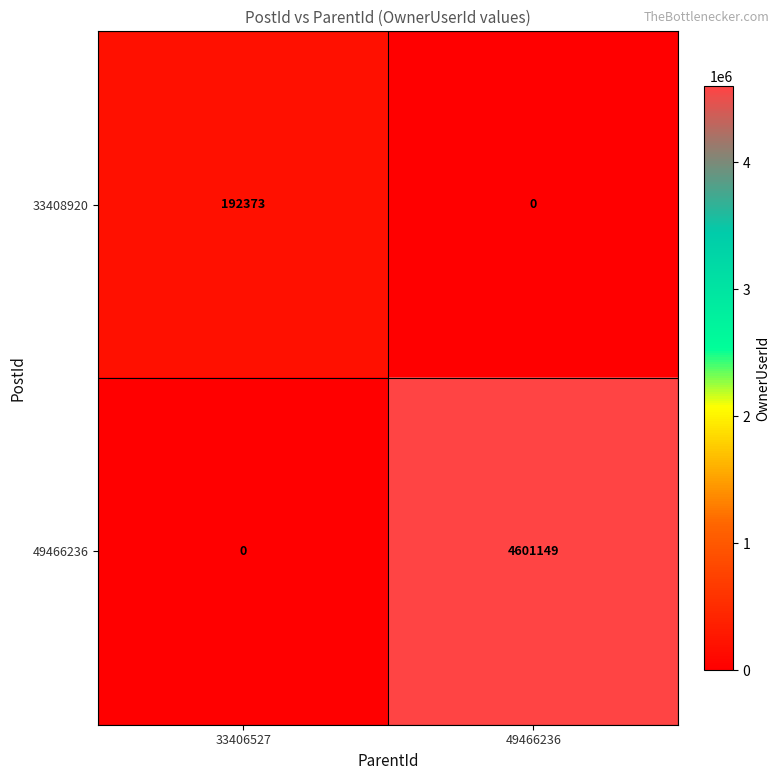

Which series has the largest range (max minus min)?

49466236